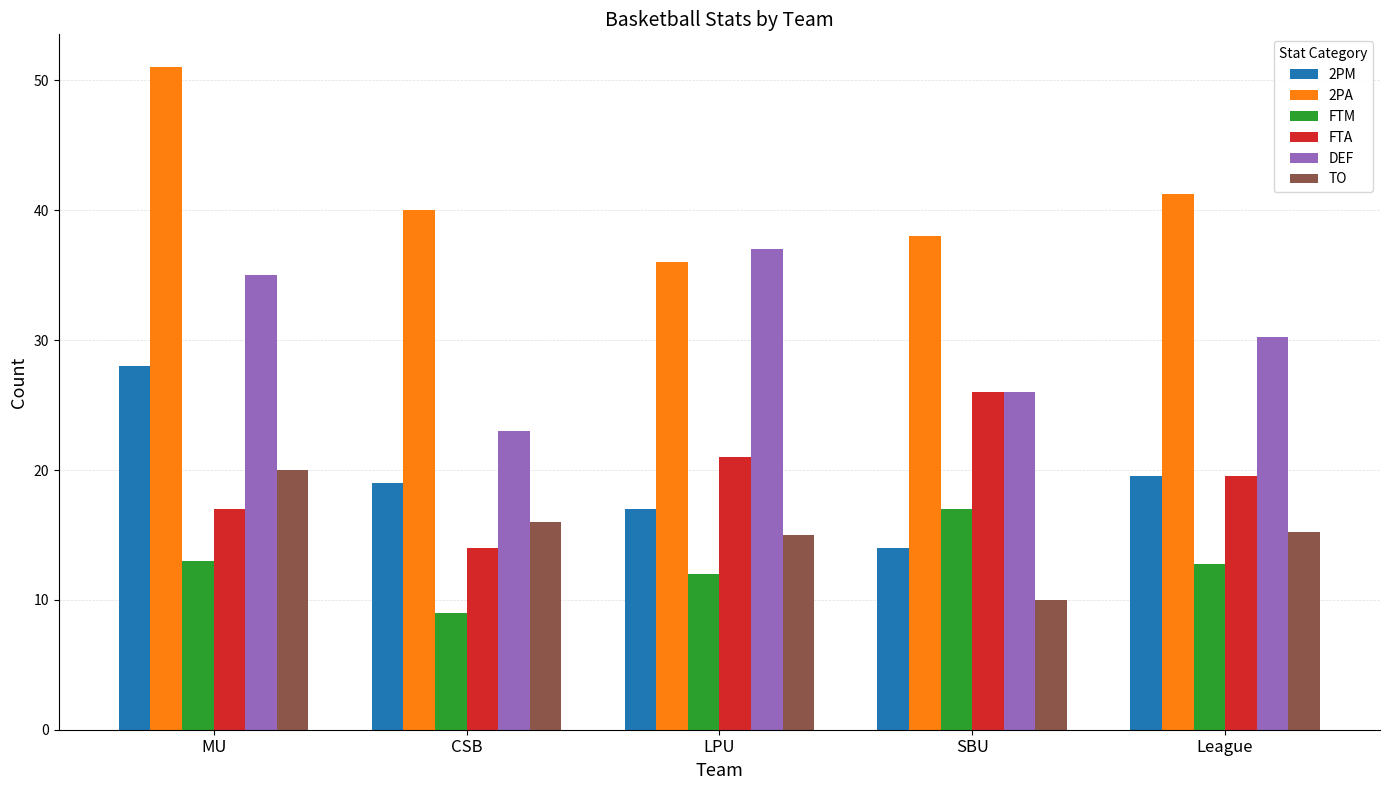

What is the difference between the maximum and minimum values in the TO series?

10.0